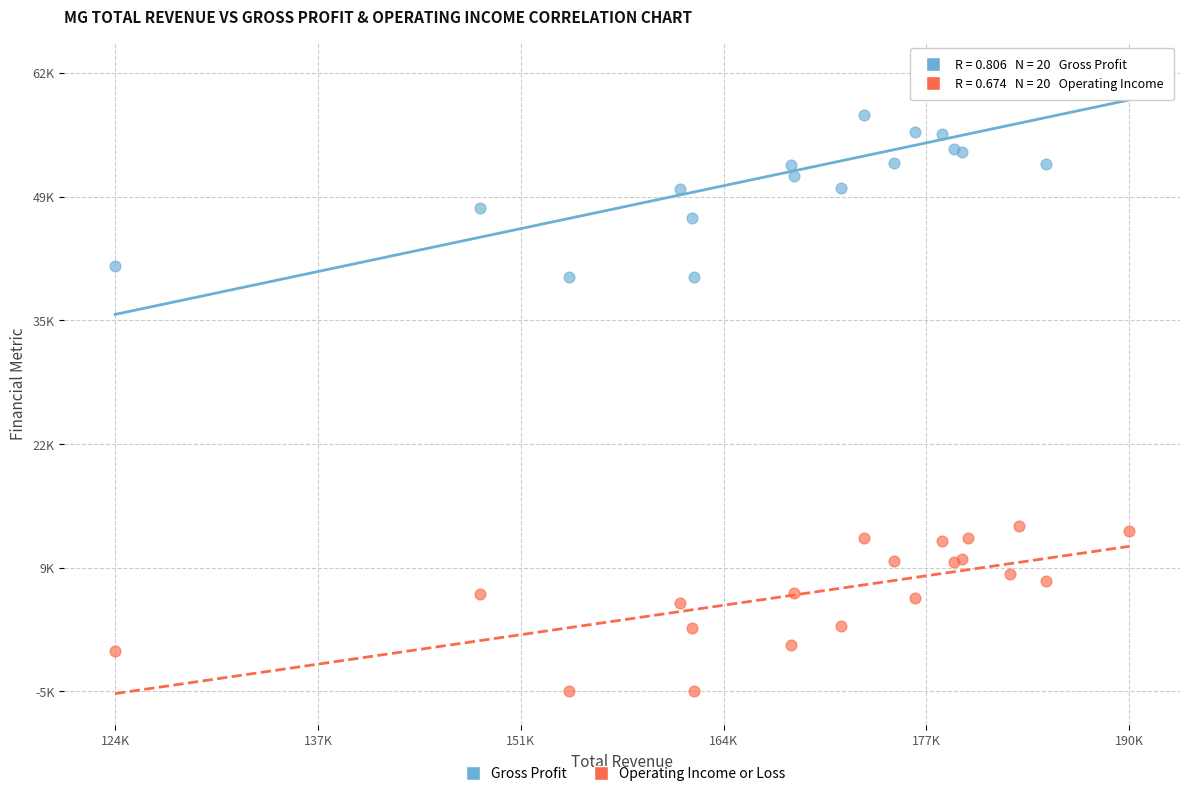

Which series has the largest Y range (max minus min)?

Gross Profit